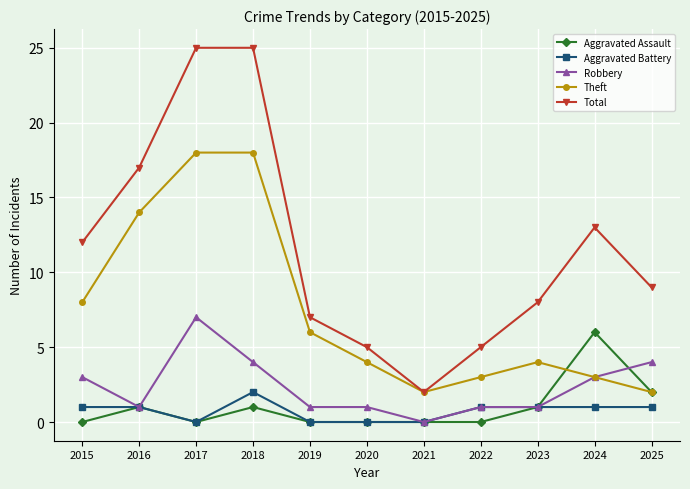

Where is the first local minimum for Robbery?

2016